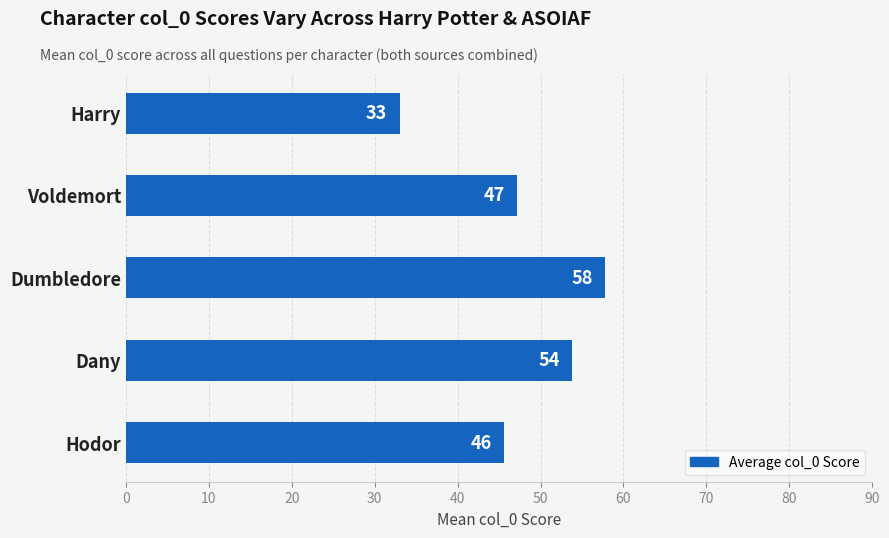

What is the difference between the second highest and second lowest values?

8.2